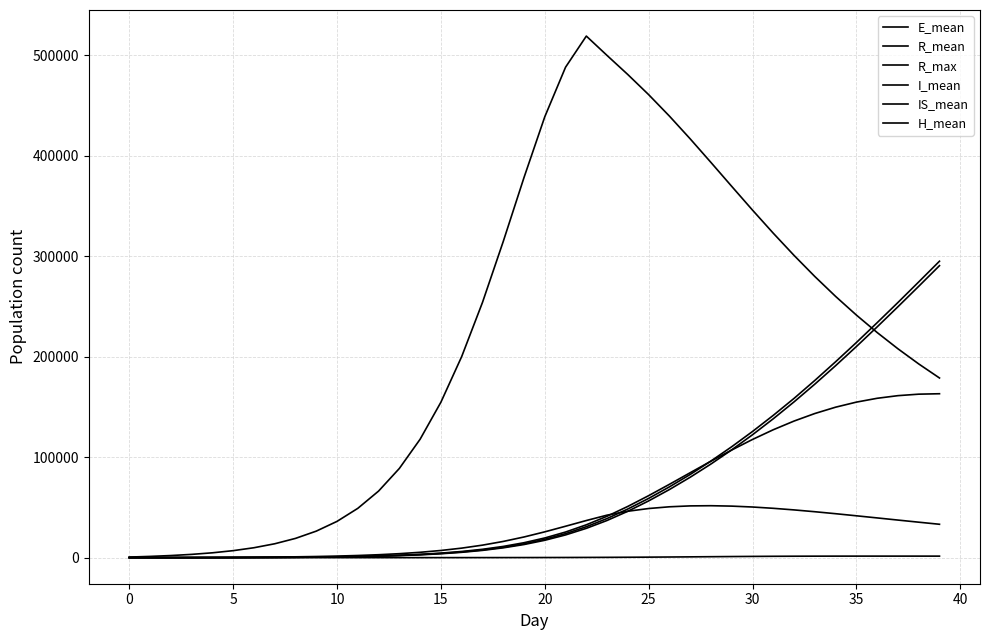

Does the chart display data point markers on the line(s)?

No